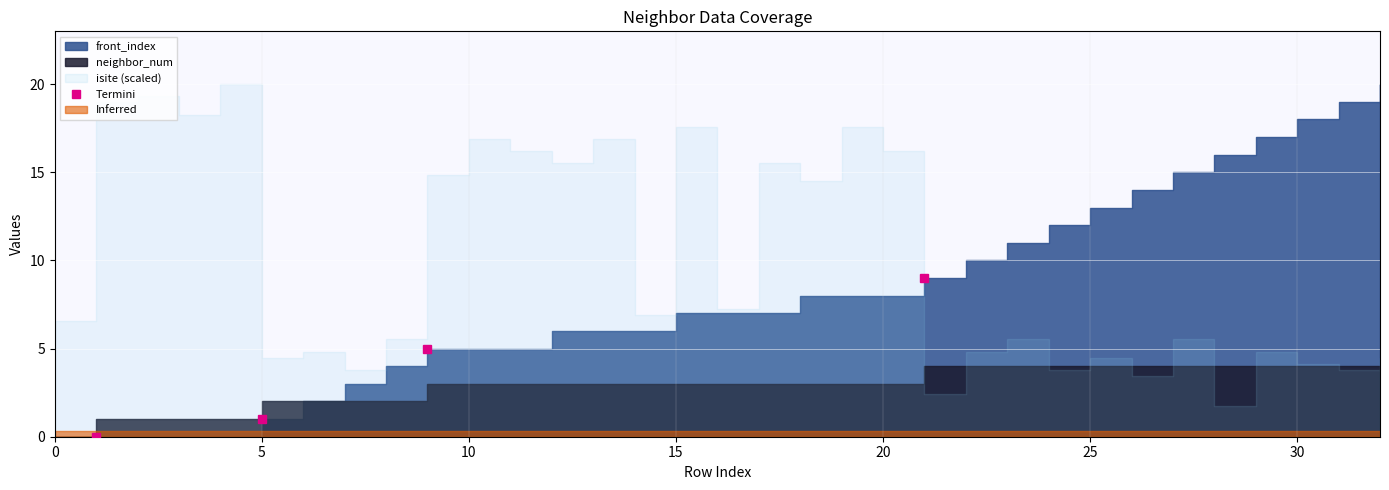

How many lines are shown in the chart?

1